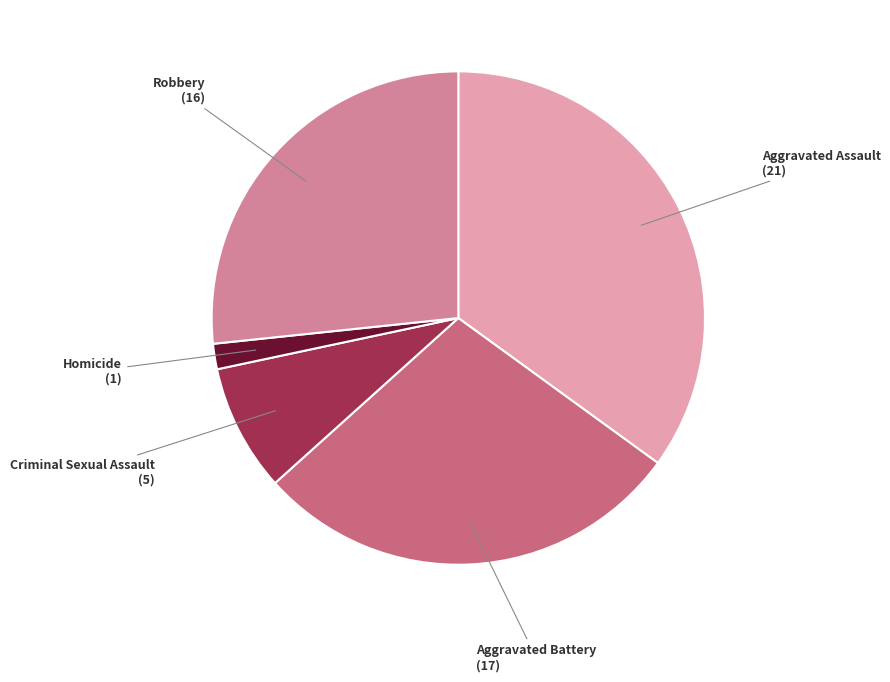

Is the sum of Homicide (1) and Aggravated Battery (17) greater than half?

No